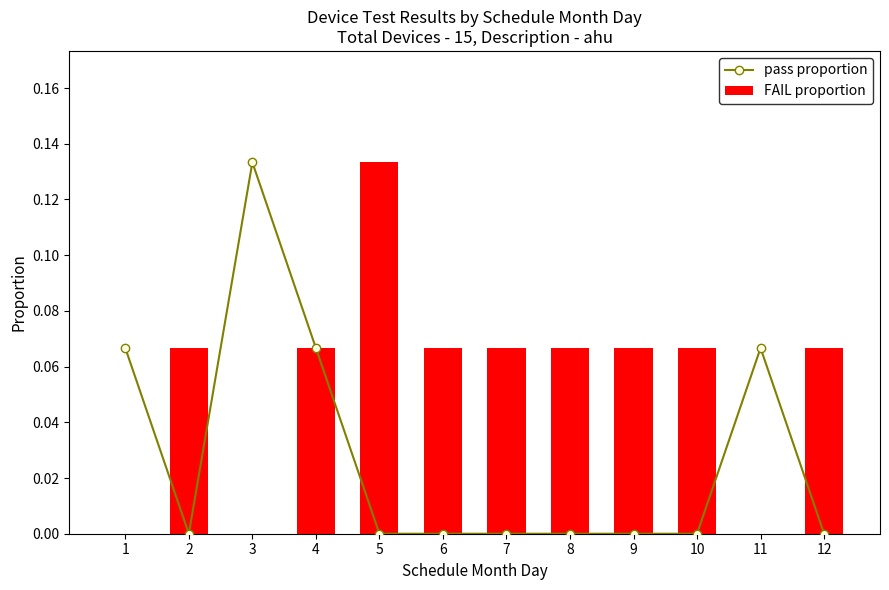

At 10, list the series in order from smallest to largest.

pass proportion, FAIL proportion